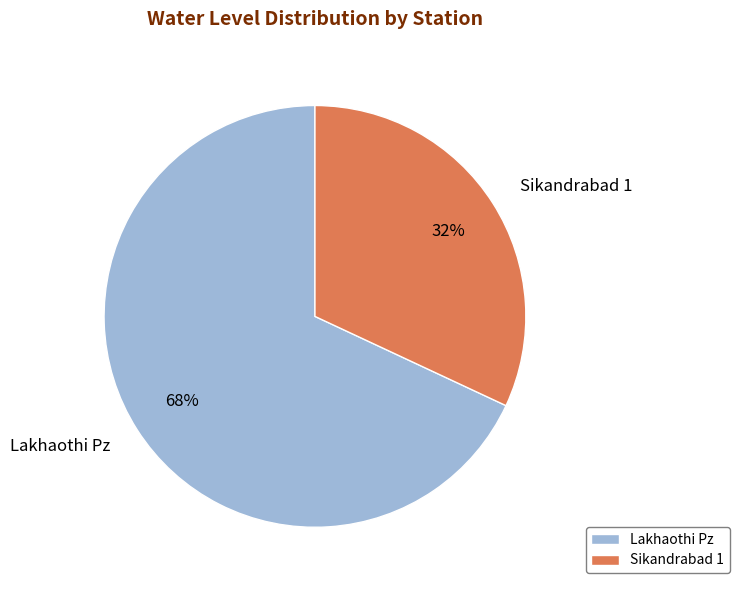

To the nearest percent, what percentage of the pie is Sikandrabad 1?

32%